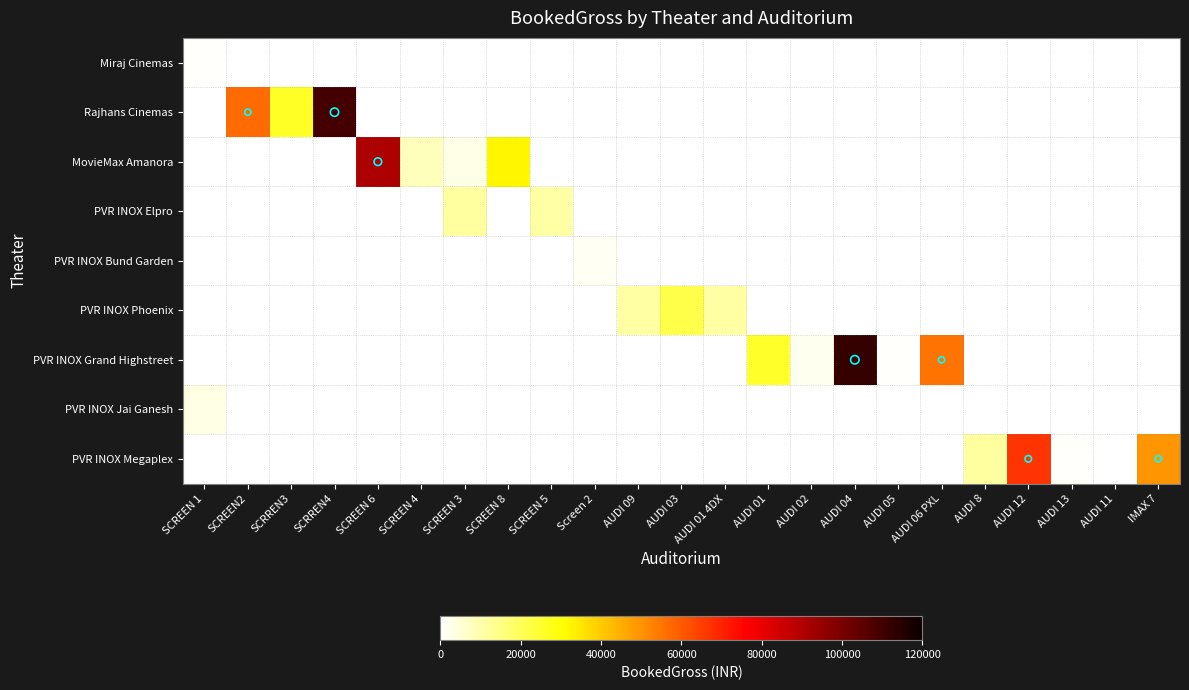

Which series has the largest total across all categories?

PVR INOX Grand Highstreet